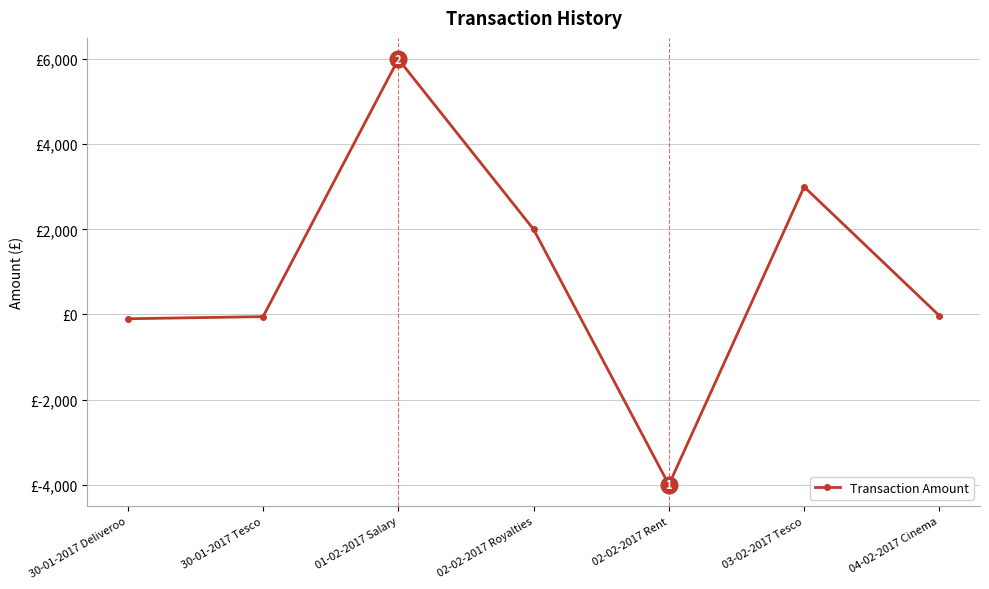

Does the chart have visible grid lines?

Yes